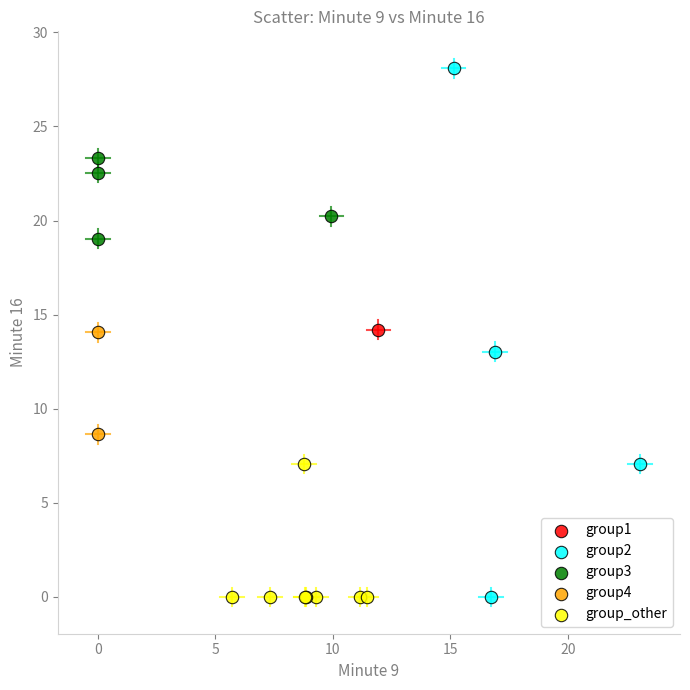

What are all the series names shown in the legend?

group1, group2, group3, group4, group_other